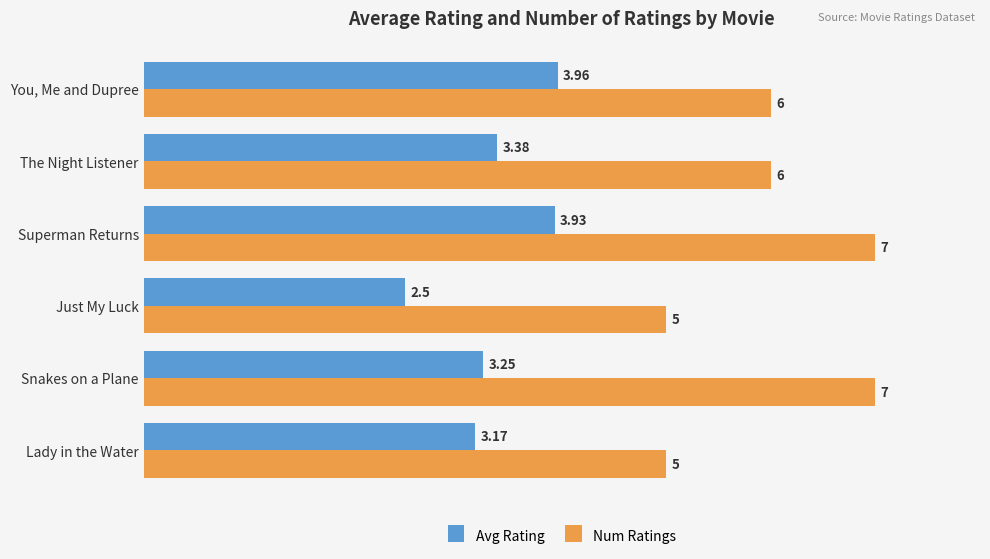

What is the smallest value displayed?

2.5